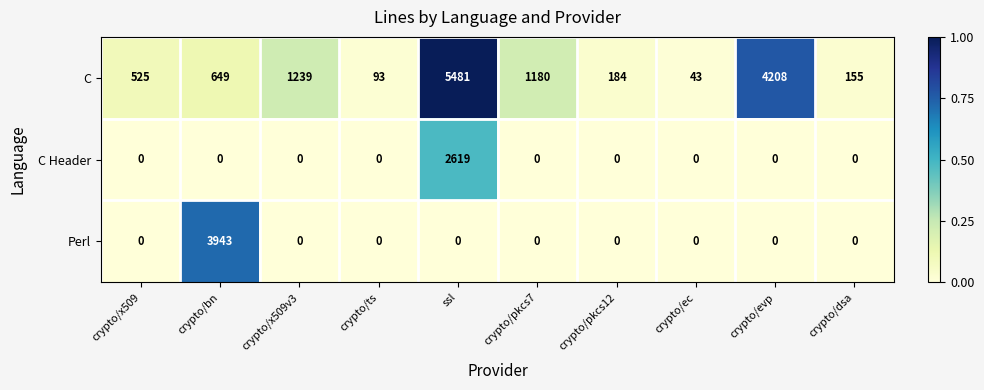

List the series in order of their peak value, lowest first.

C Header, Perl, C